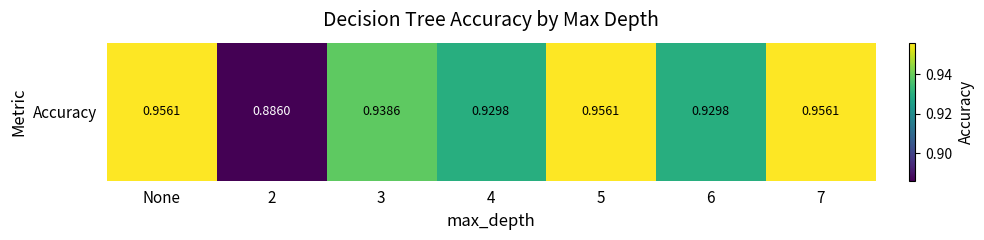

Reading left to right, extract all data points from this chart.

1.0	0.9	0.9	0.9	1.0	0.9	1.0